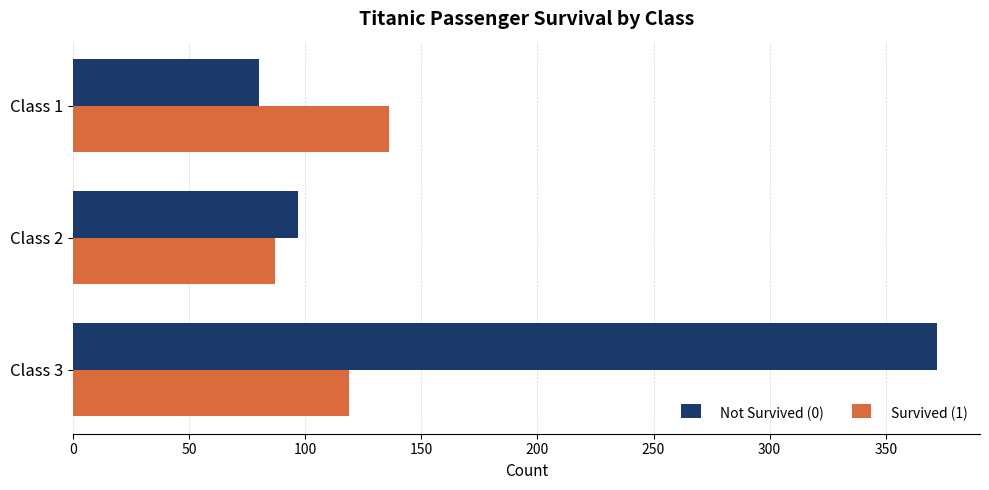

Which category has the lowest value in the Survived (1) series?

Class 2